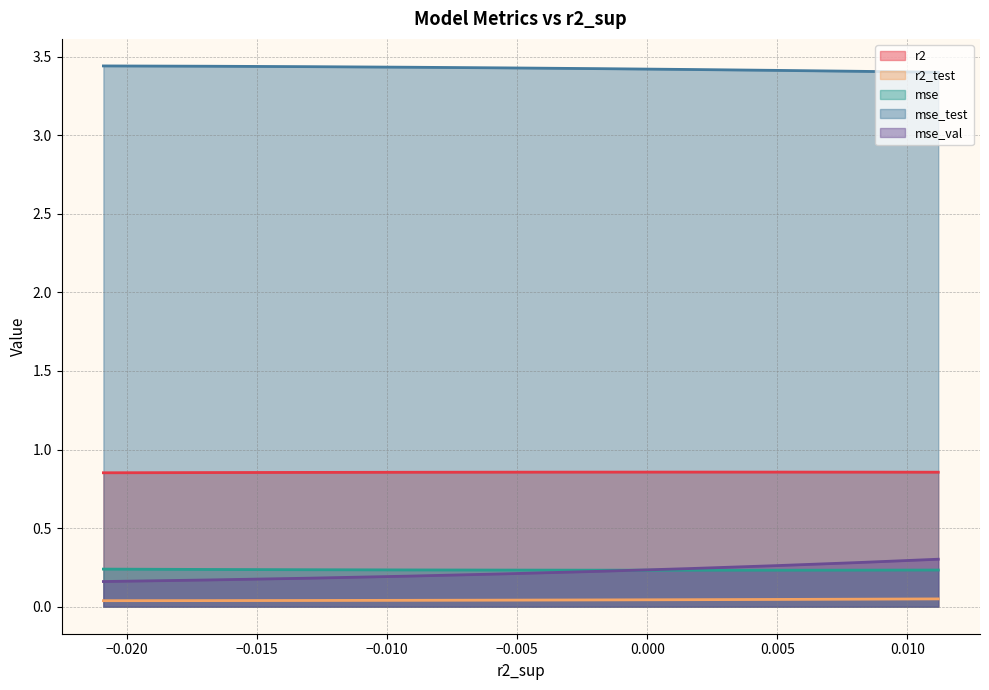

True or false: r2 has a value of 1.4 at model_5_40_1.

False